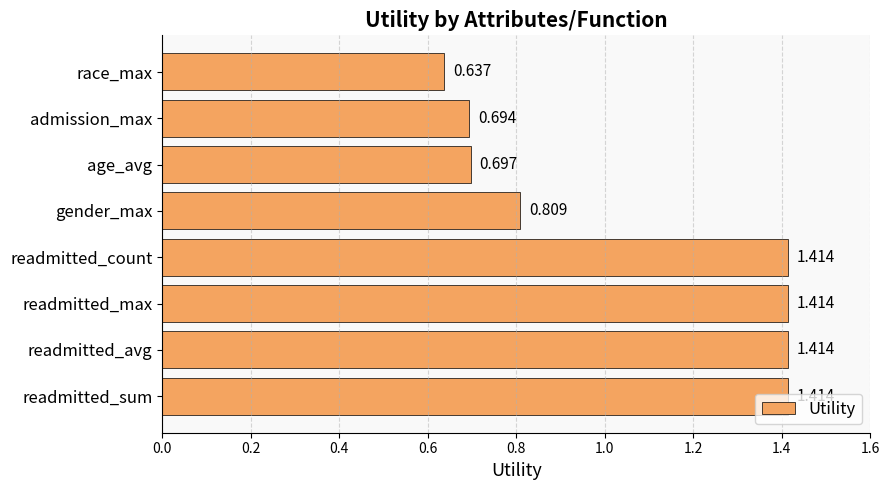

Count the number of values greater than 1.

4